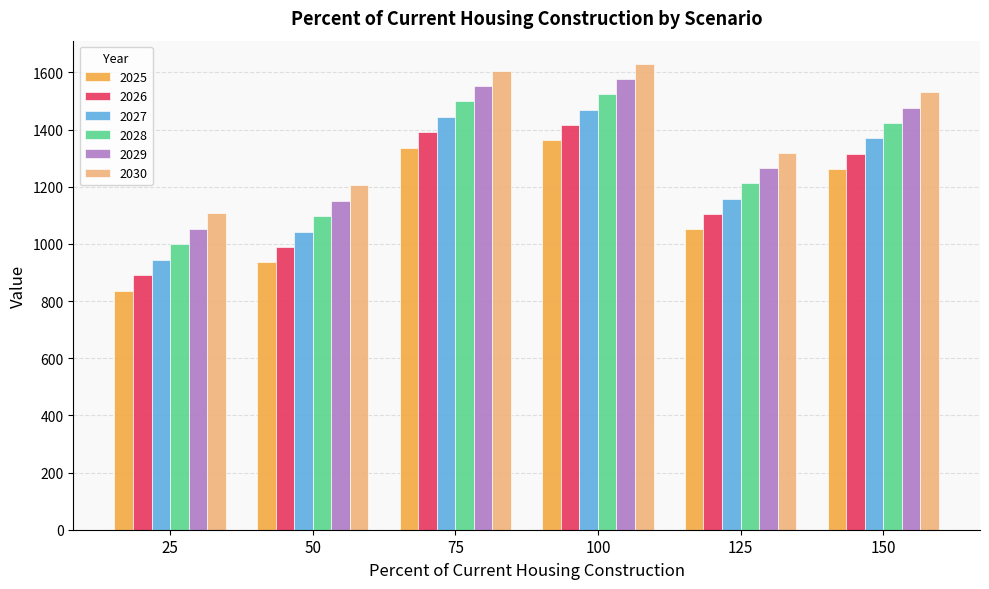

Does the chart contain any negative values?

No